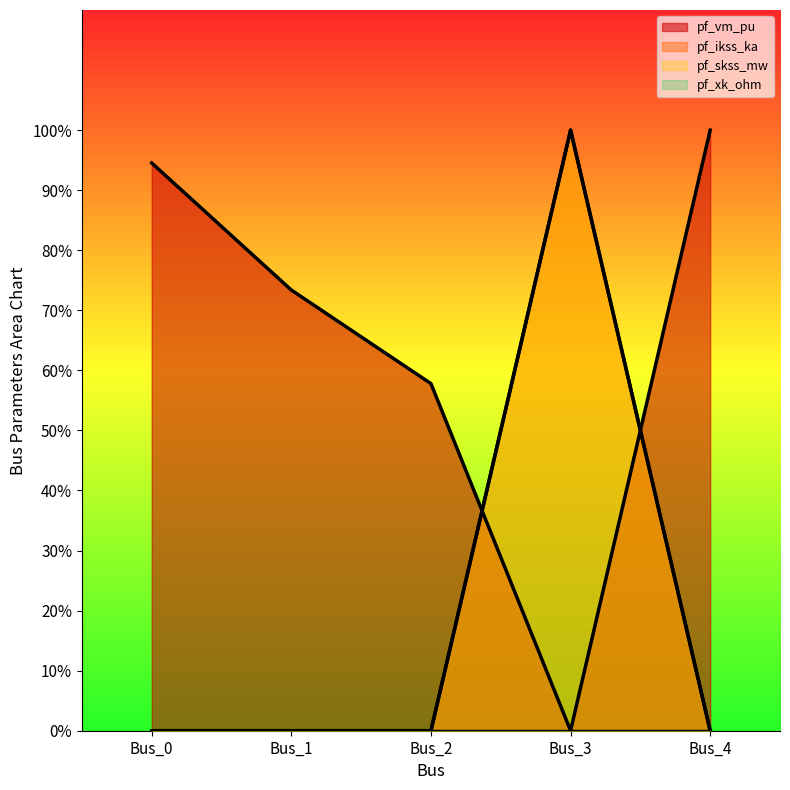

Reading left to right, list all the values displayed in this chart.

pf_vm_pu: Bus_0=0.9	Bus_1=0.7	Bus_2=0.6	Bus_3=0.0	Bus_4=1.0
pf_ikss_ka: Bus_0=0.0	Bus_1=0.0	Bus_2=0.0	Bus_3=1.0	Bus_4=0.0
pf_skss_mw: Bus_0=0.0	Bus_1=0.0	Bus_2=0.0	Bus_3=1.0	Bus_4=0.0